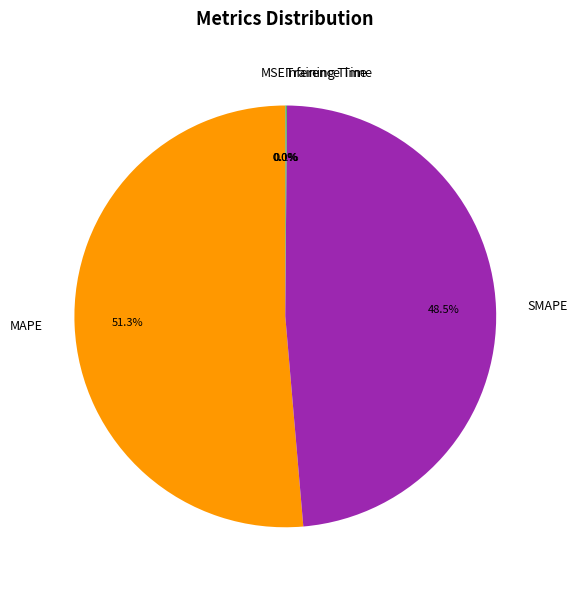

Does any single category account for the majority?

Yes